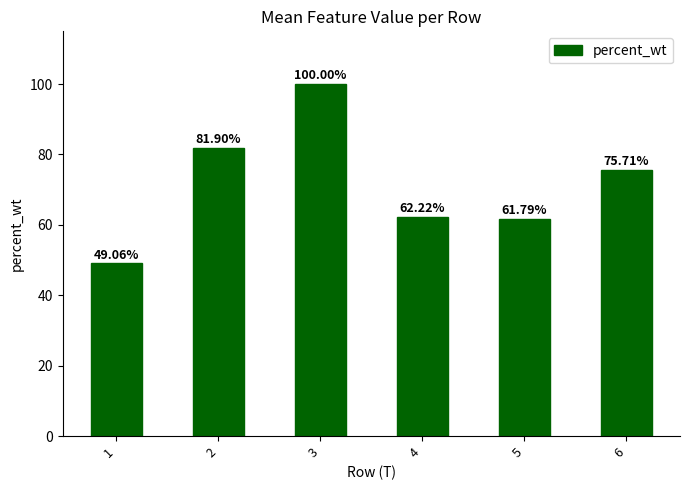

The chart shows a value of 49.1 at 1. True or false?

True